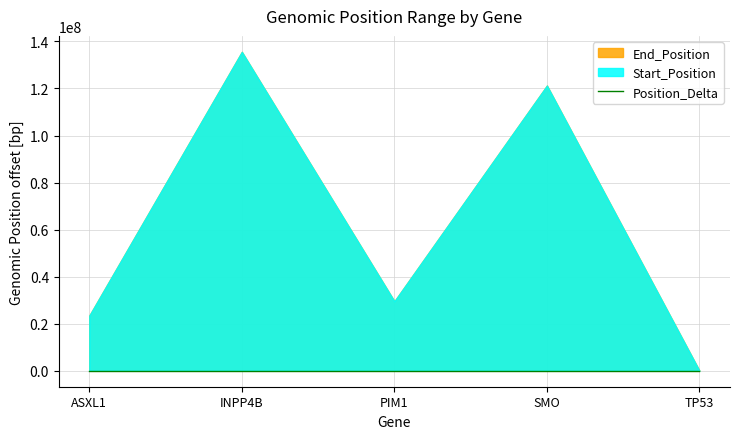

How many values are between 0 and 1?

4